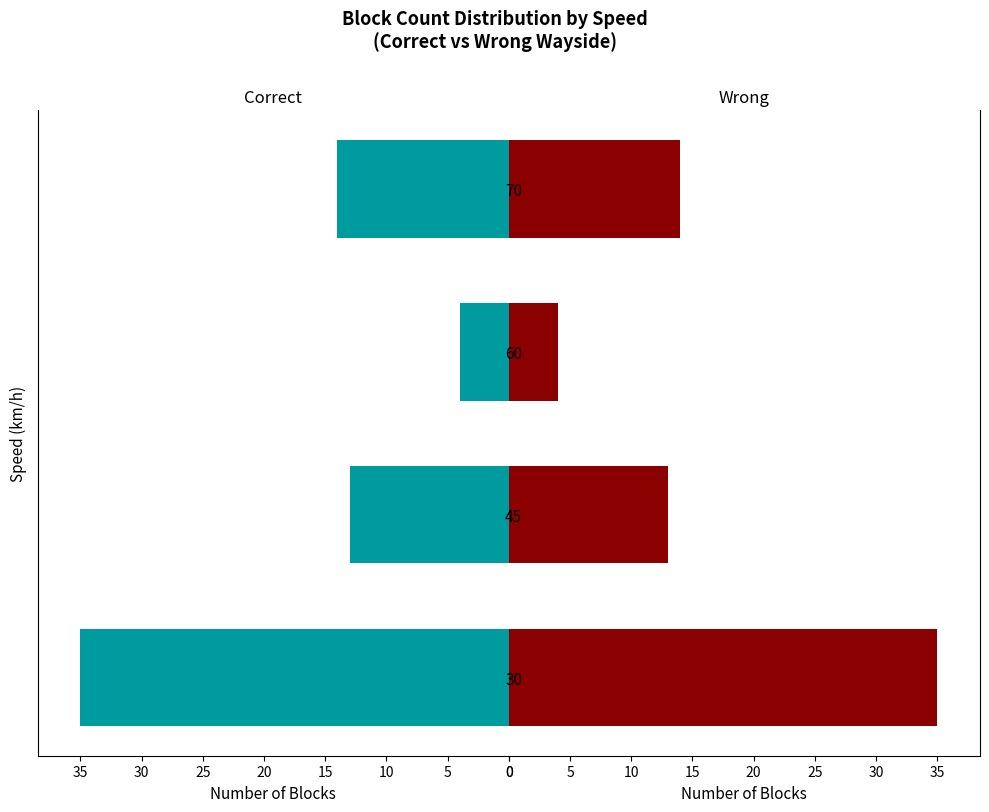

What are all the series names shown in the legend?

Correct, Wrong